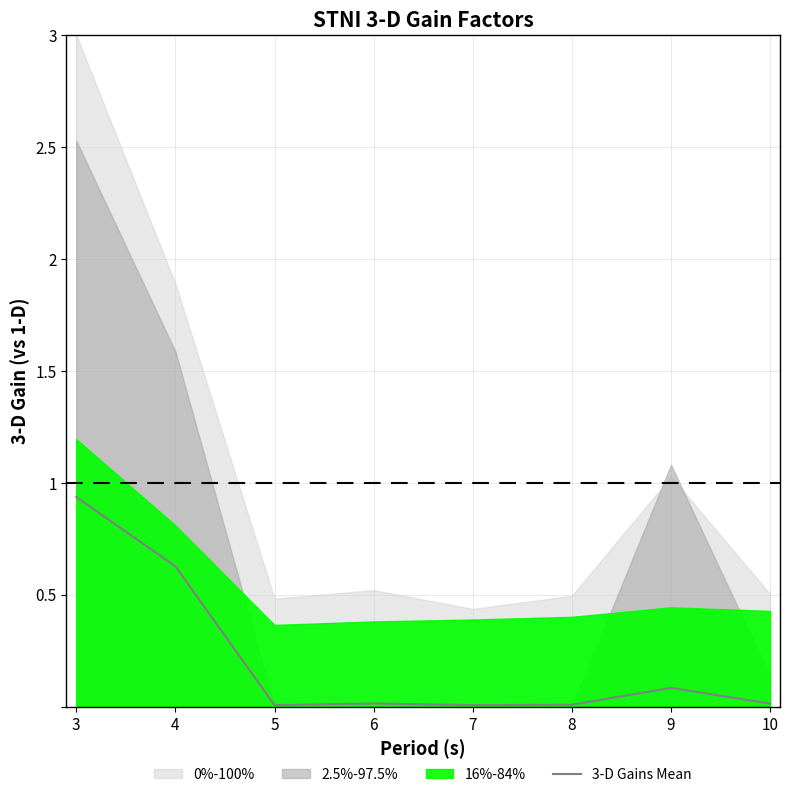

Rank the categories by value from highest to lowest.

3, 4, 9, 6, 10, 8, 5, 7